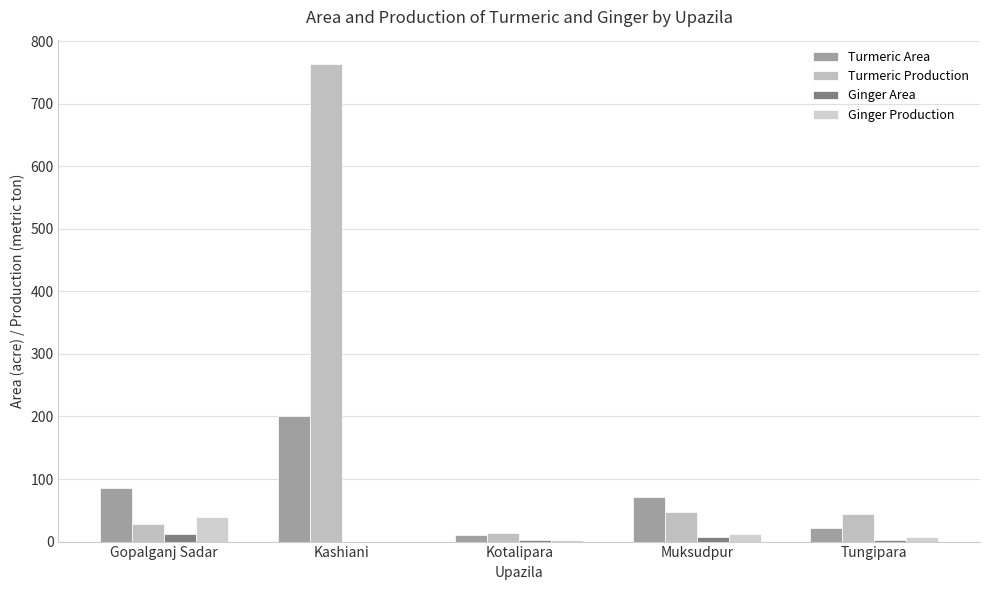

How many groups of bars are there?

5